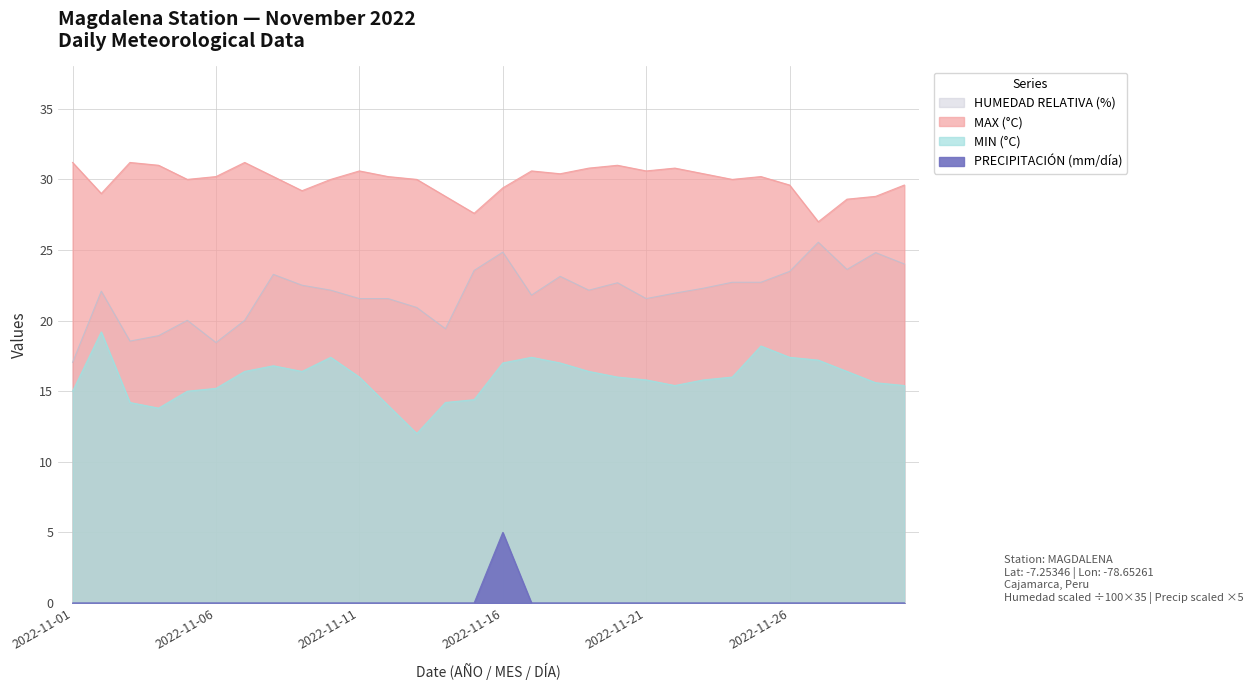

What is the value of the MIN (°C) point at the 27th from the left?

17.2